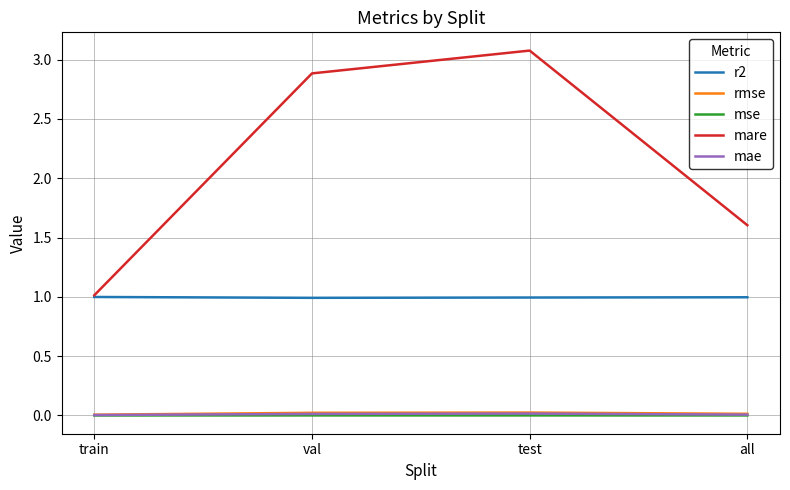

Which series has the widest spread of values?

mare